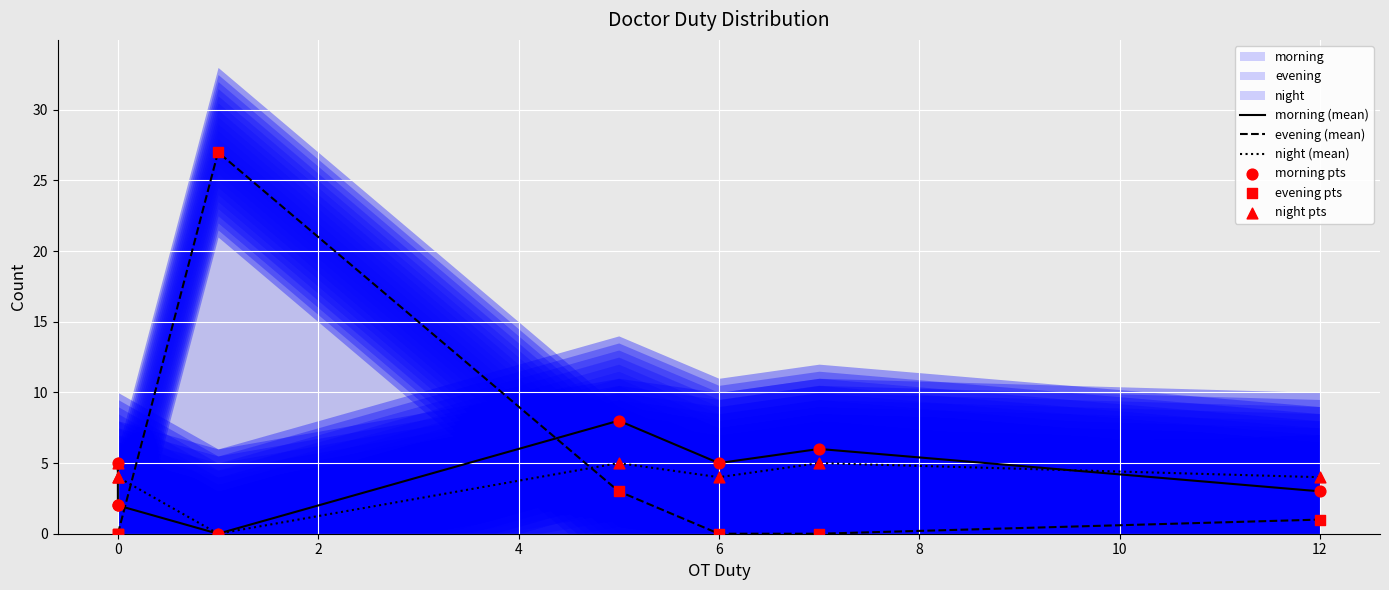

Is the value of morning (mean) at 6 greater than the value of evening (mean) at 0?

Yes